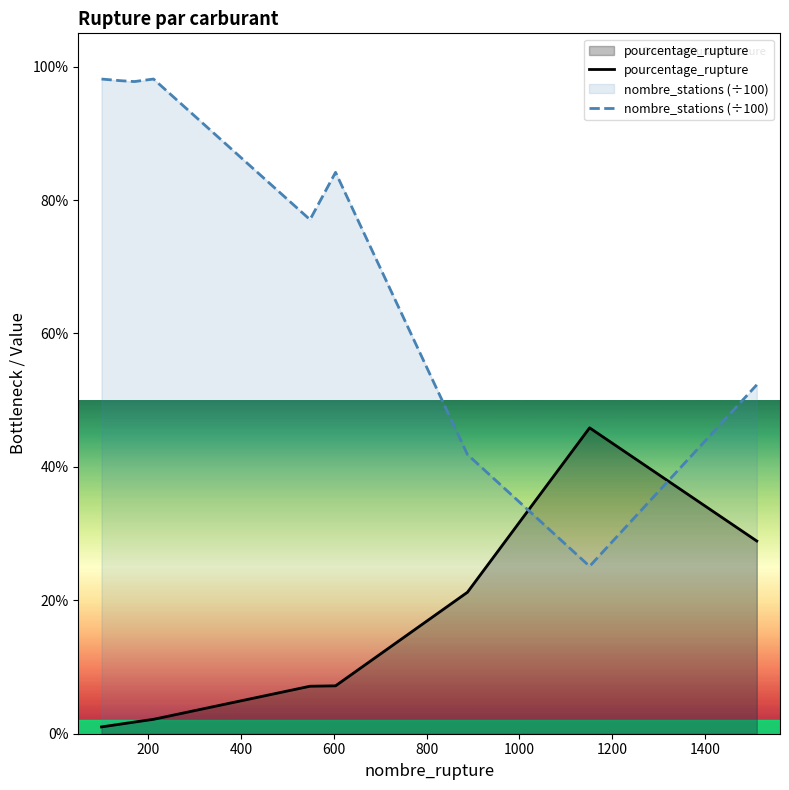

What is the value of the nombre_stations (÷100) point at the 4th from the left?

98.2